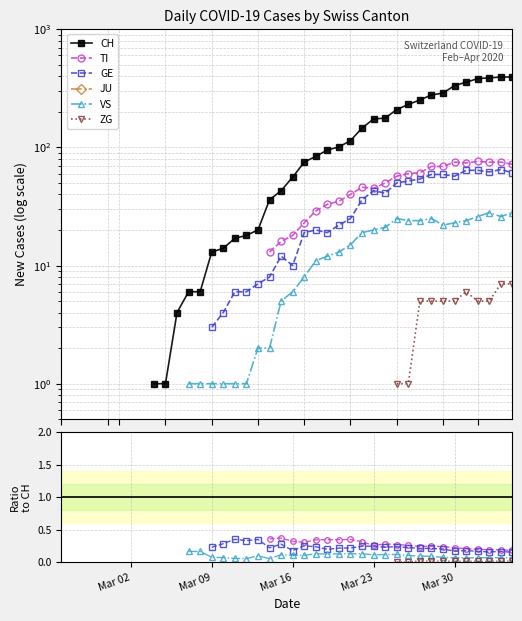

True or false: JU and TI cross at least once.

False